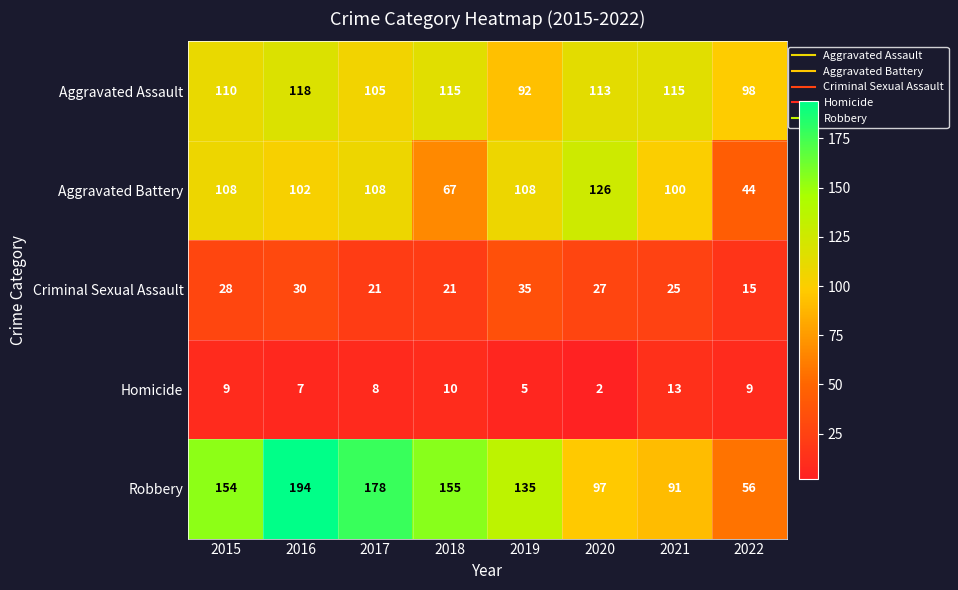

Which series has the widest spread of values?

Robbery